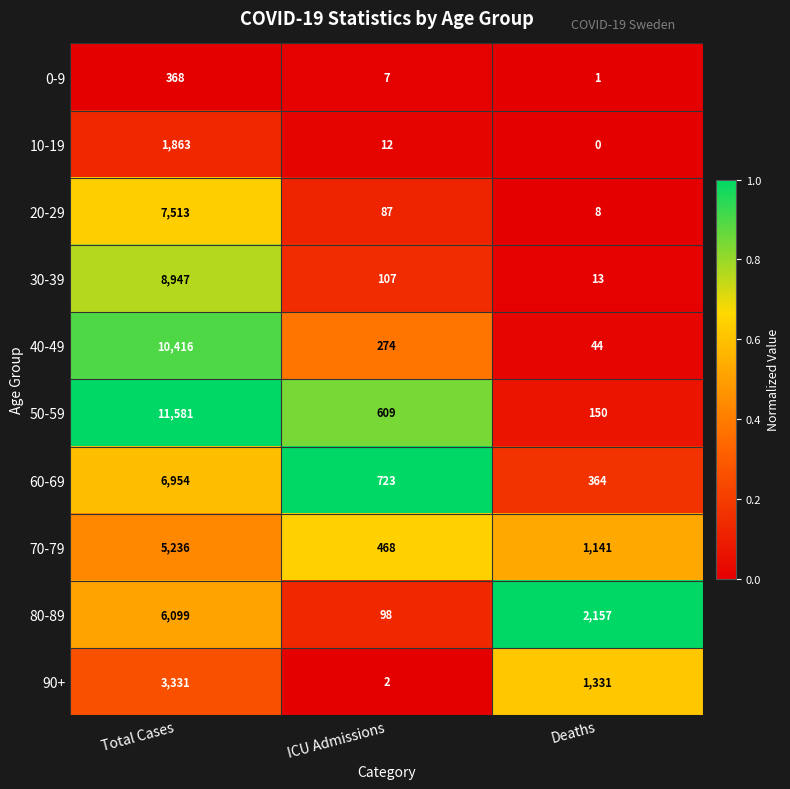

At which category is the sum across all series the highest?

Total Cases